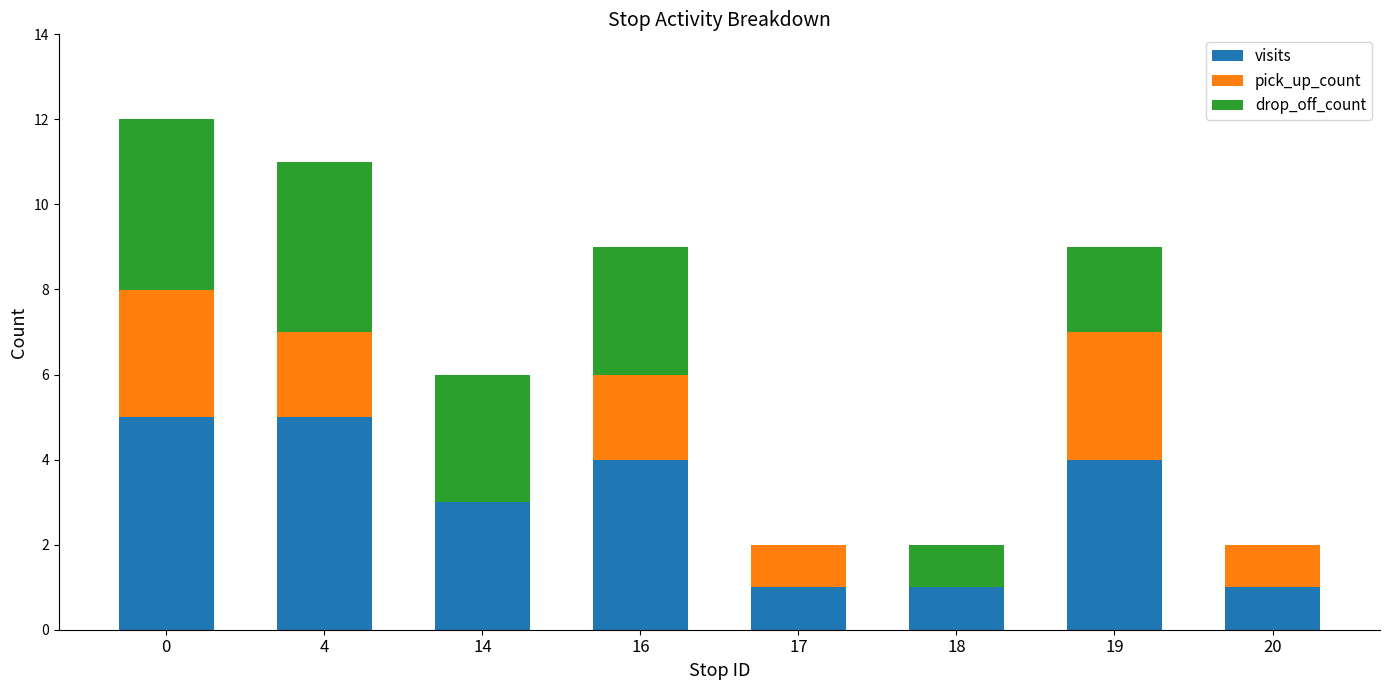

Is it true that visits equals 1 at 4?

False